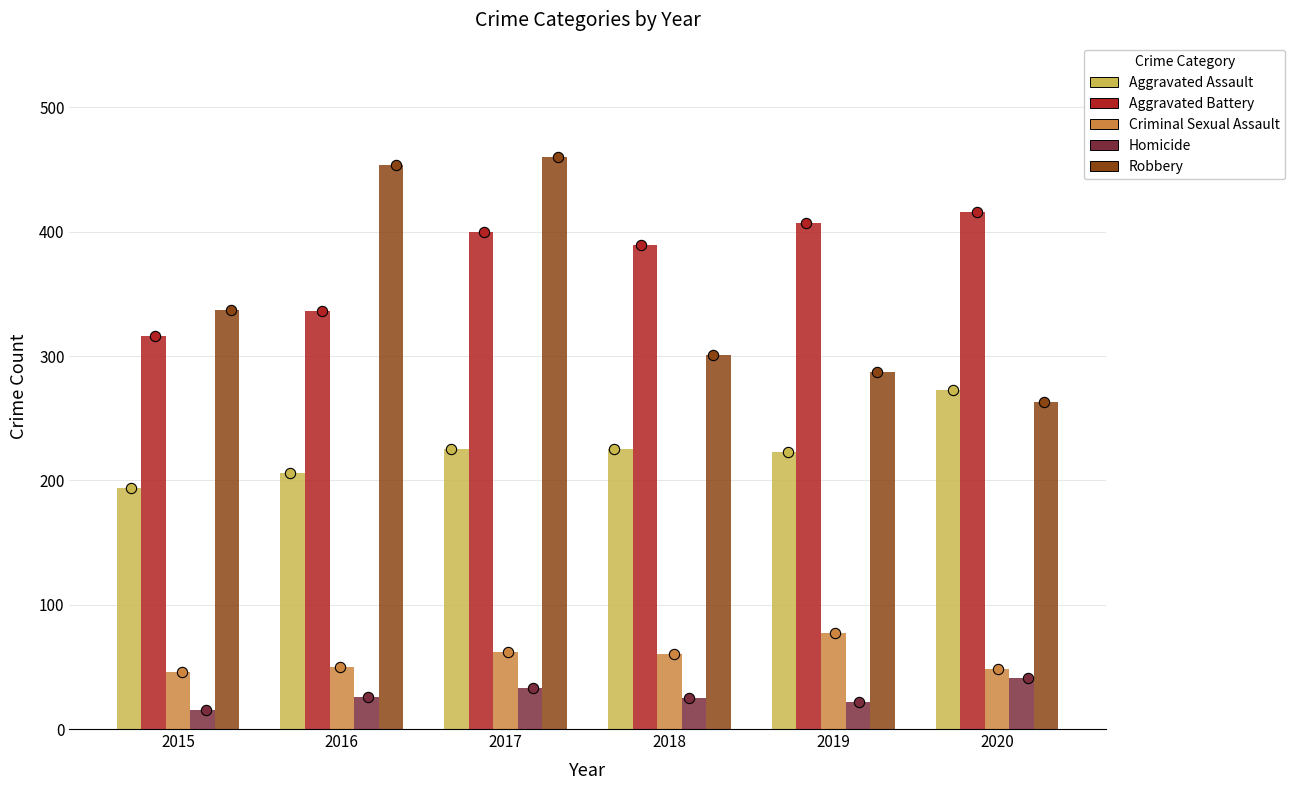

Which series contains the highest Y value?

Robbery